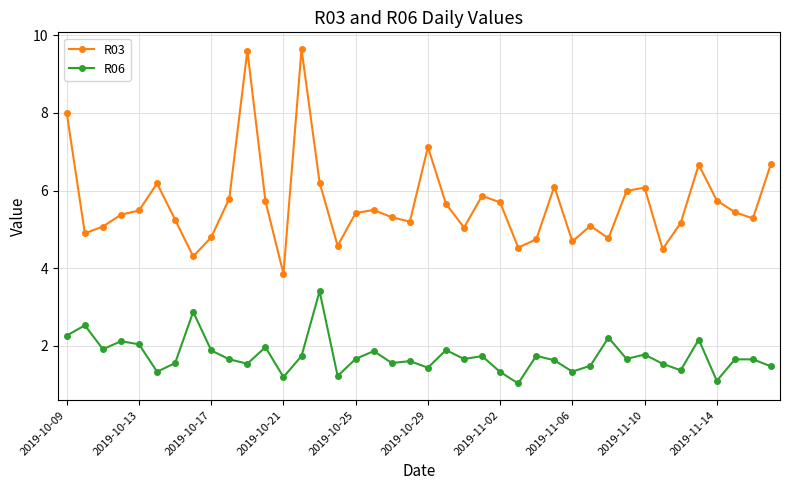

Which series has the largest total across all categories?

R03